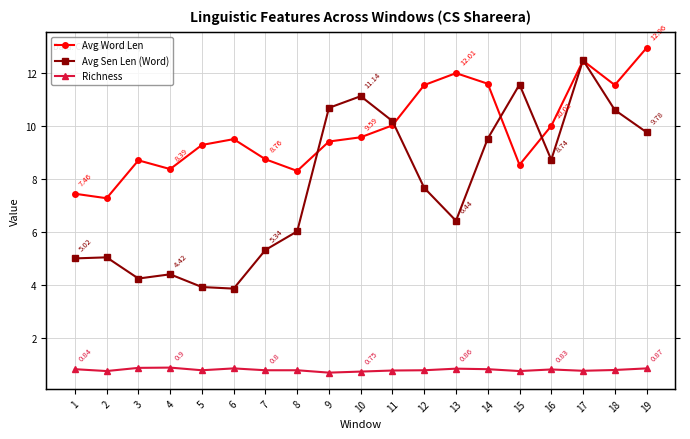

What is the value of the Avg Sen Len (Word) point at the 17th from the left?

12.5